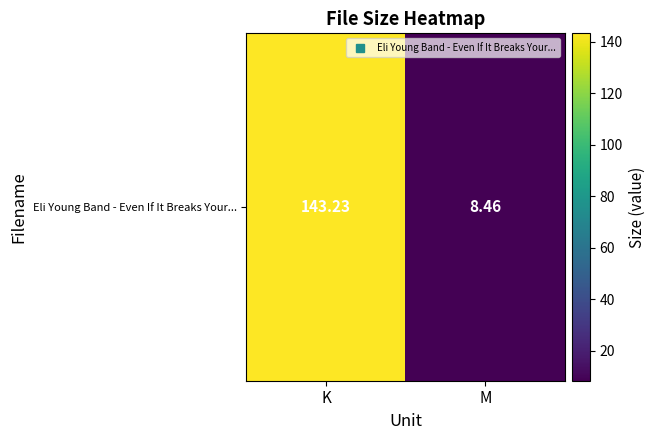

What is the ratio of the value at M to the value at K?

0.1